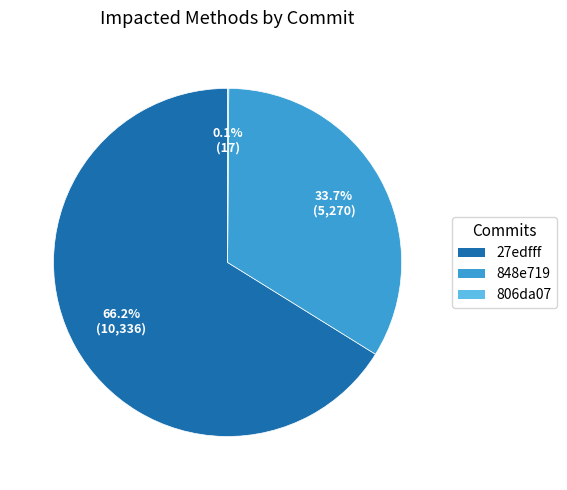

Which slice represents more than half of the pie?

27edfff